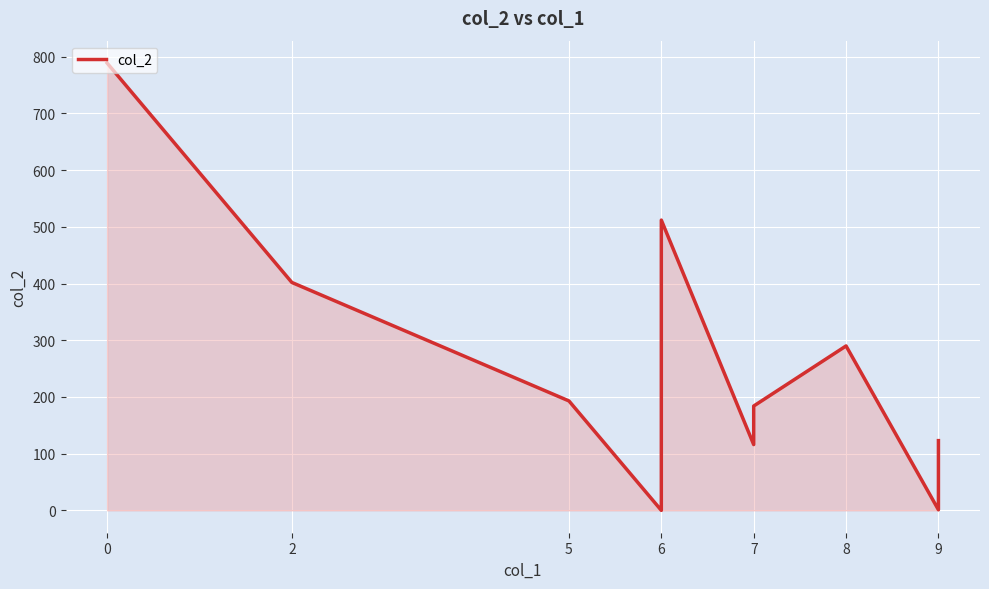

Which has a higher value, 9 or 6?

9